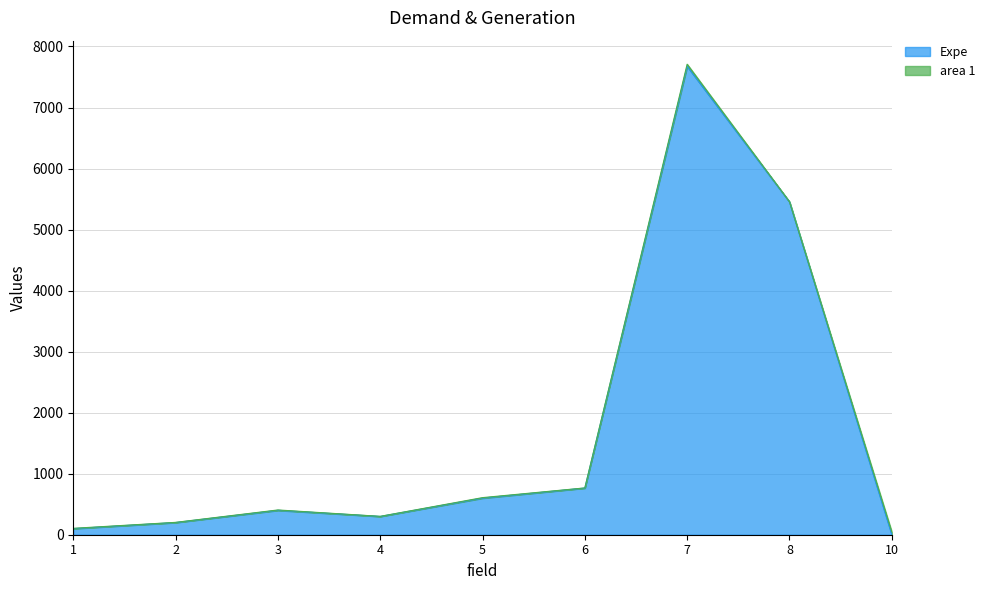

What is the difference between the maximum and minimum values?

7672